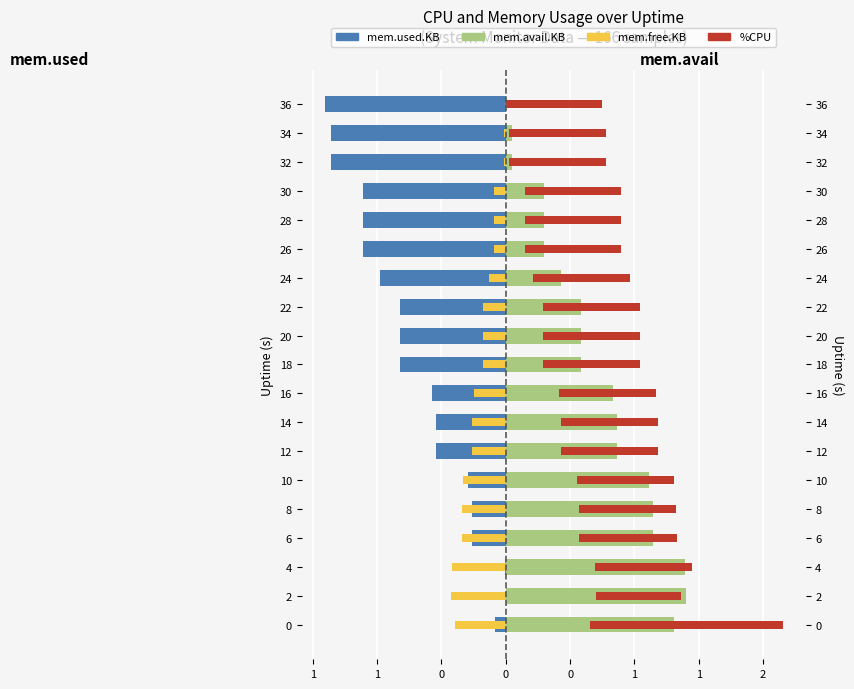

What is the label of the 2nd bar from the left?

1